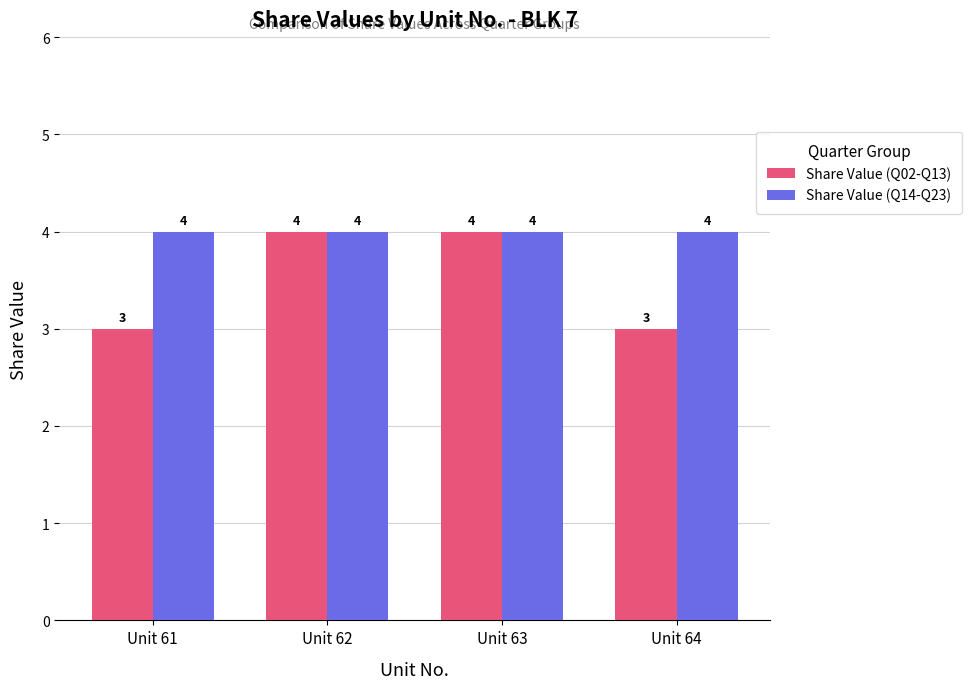

Count the Share Value (Q02-Q13) values in the range 3 to 4.

4